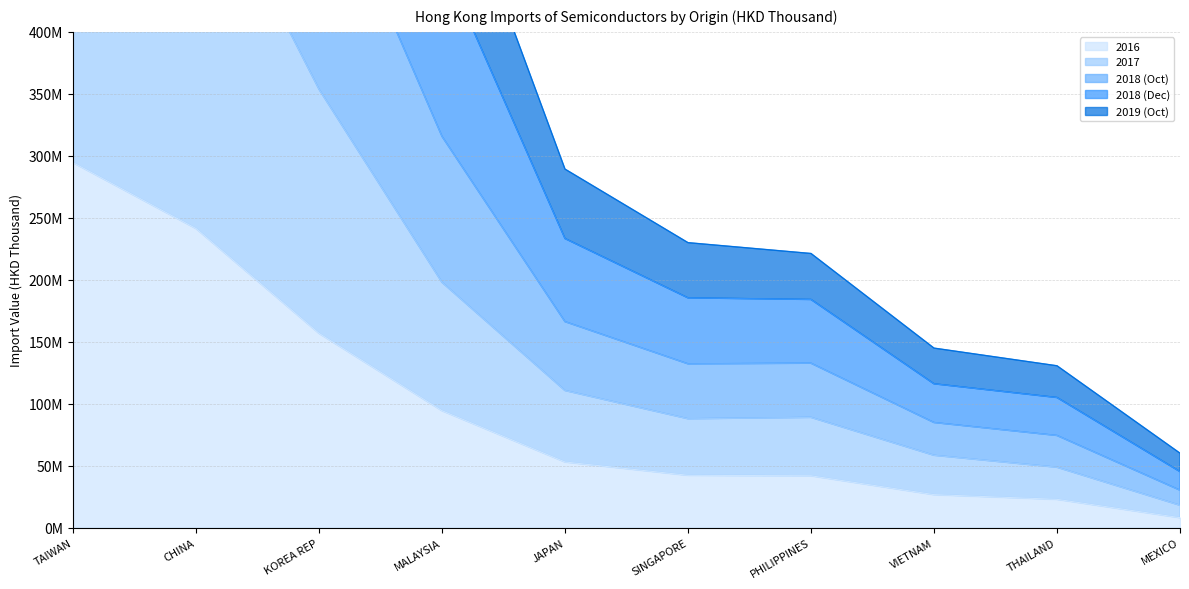

What is the difference between the second highest and second lowest values in the 2018 (Oct) series?

1068545185.6